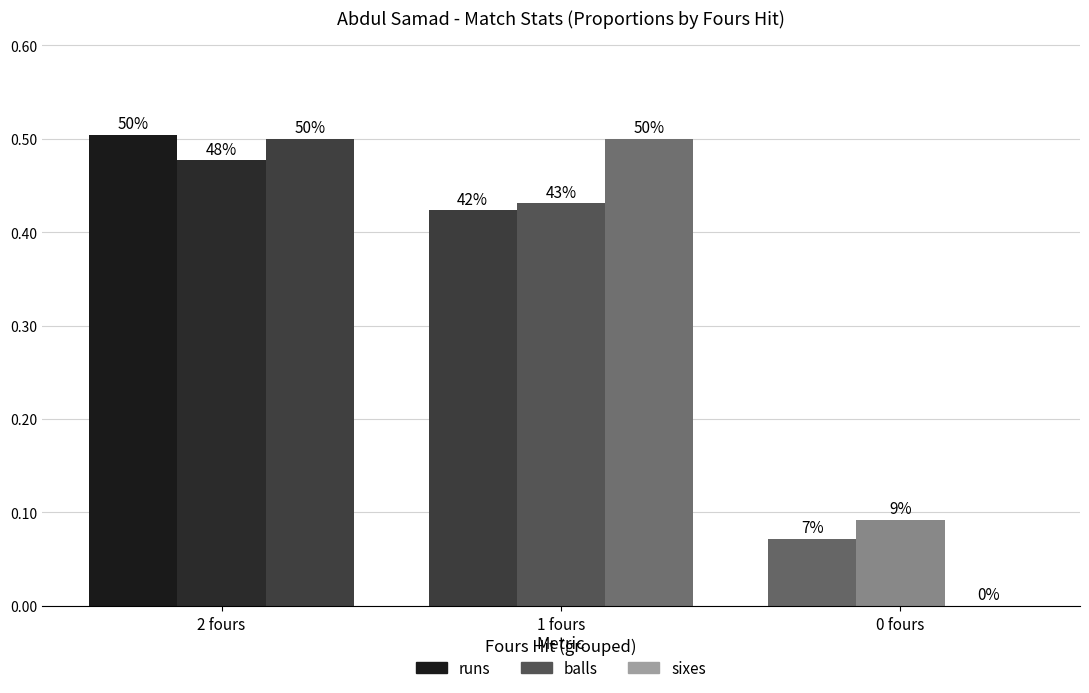

The value of balls at 0 fours is 0.1. True or false?

False